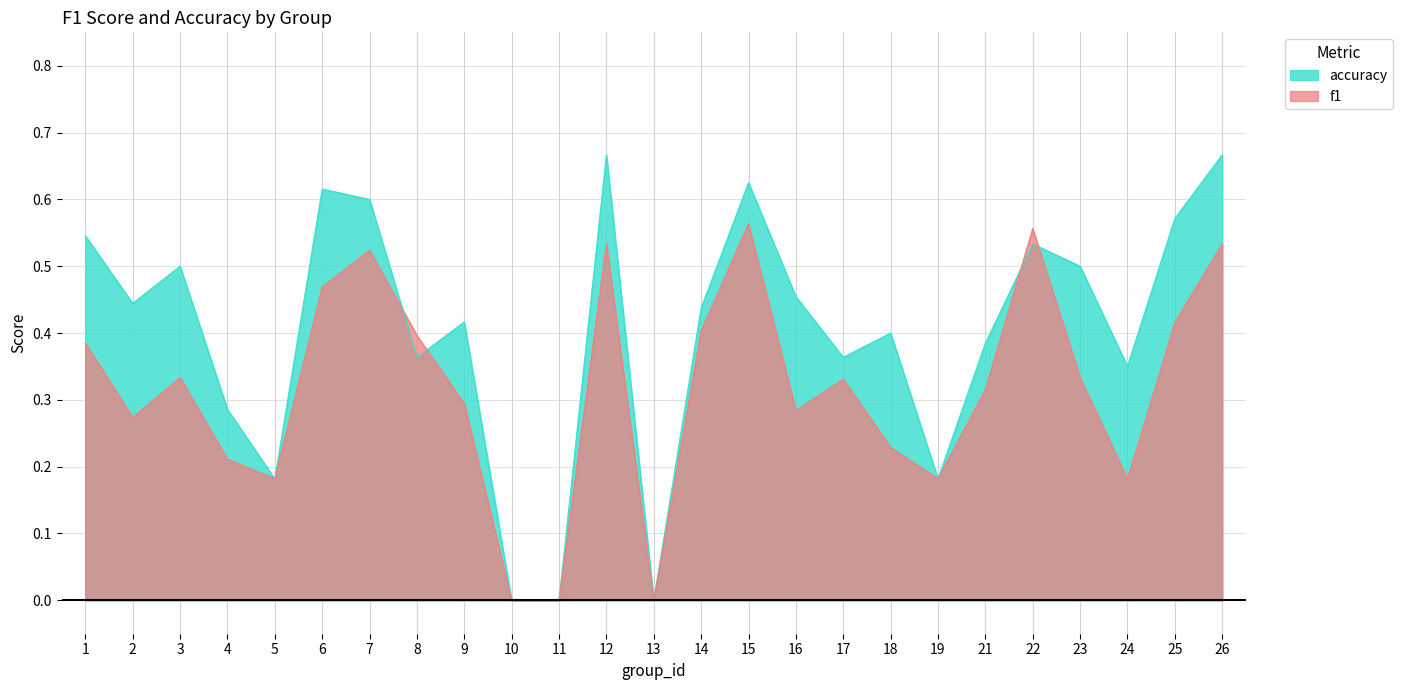

What are all the series names shown in the legend?

accuracy, f1